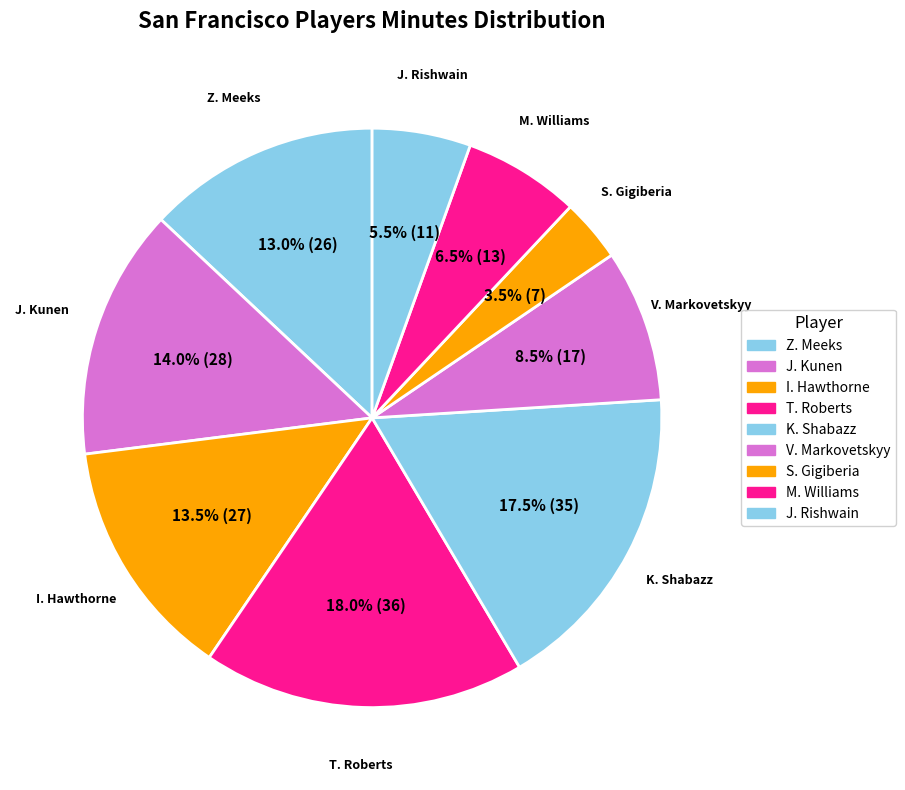

Rank the categories by value from highest to lowest.

T. Roberts, K. Shabazz, J. Kunen, I. Hawthorne, Z. Meeks, V. Markovetskyy, M. Williams, J. Rishwain, S. Gigiberia